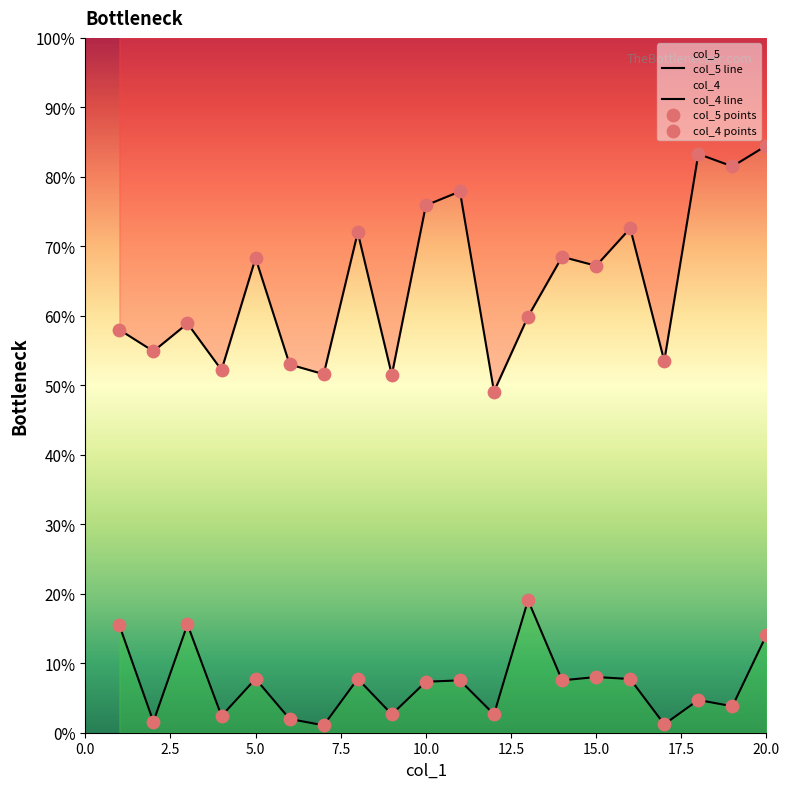

Which series reaches the maximum Y coordinate?

col_5